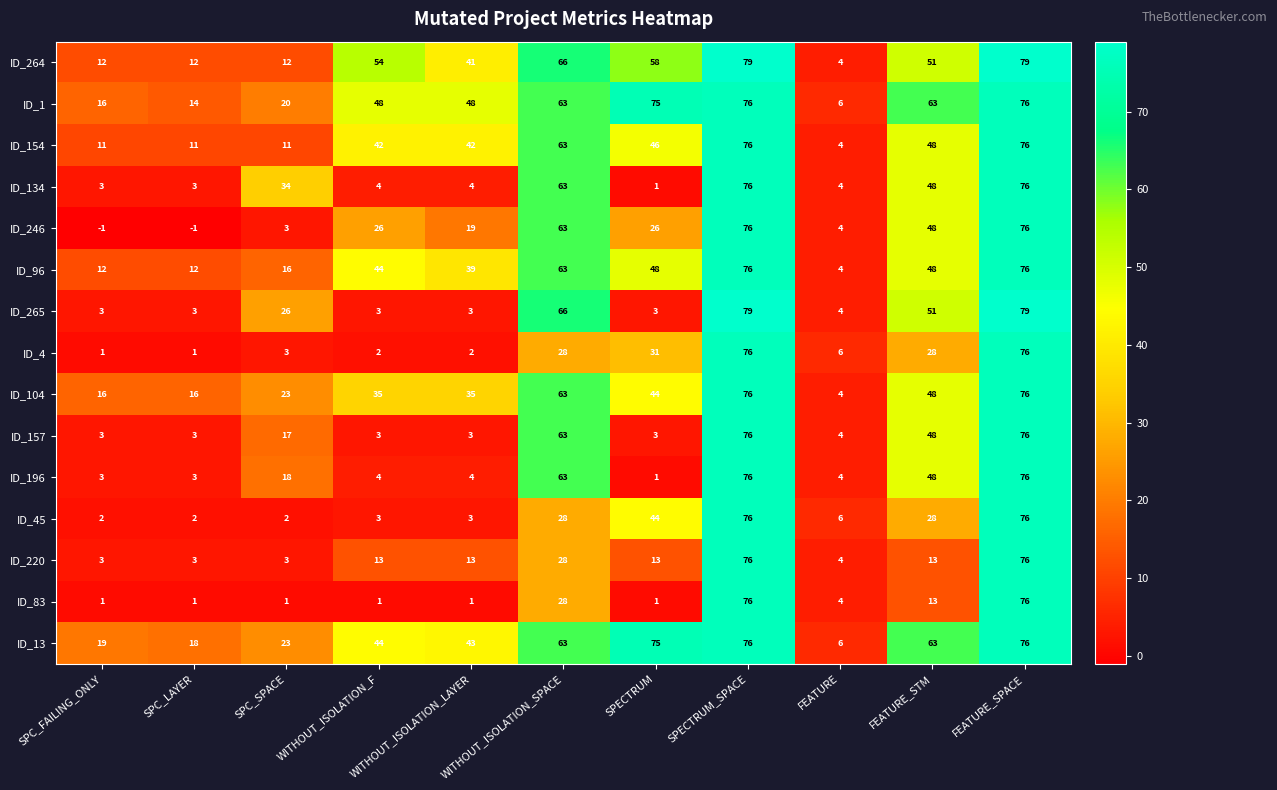

What is the total value across all series at SPC_LAYER?

101